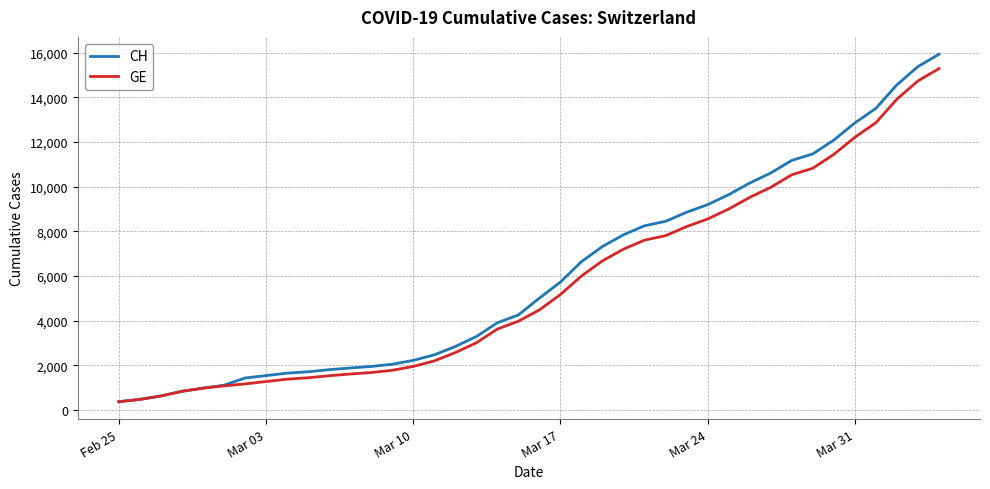

Which series has the widest spread of values?

CH